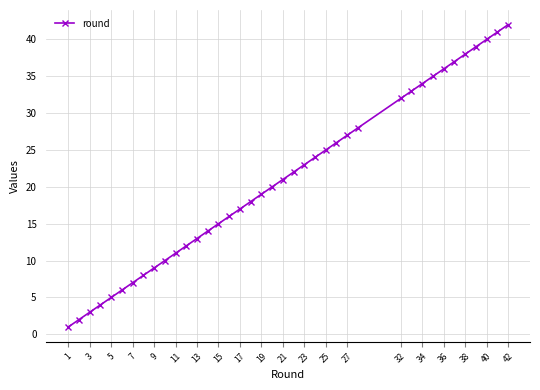

What is the maximum value shown in the chart?

42